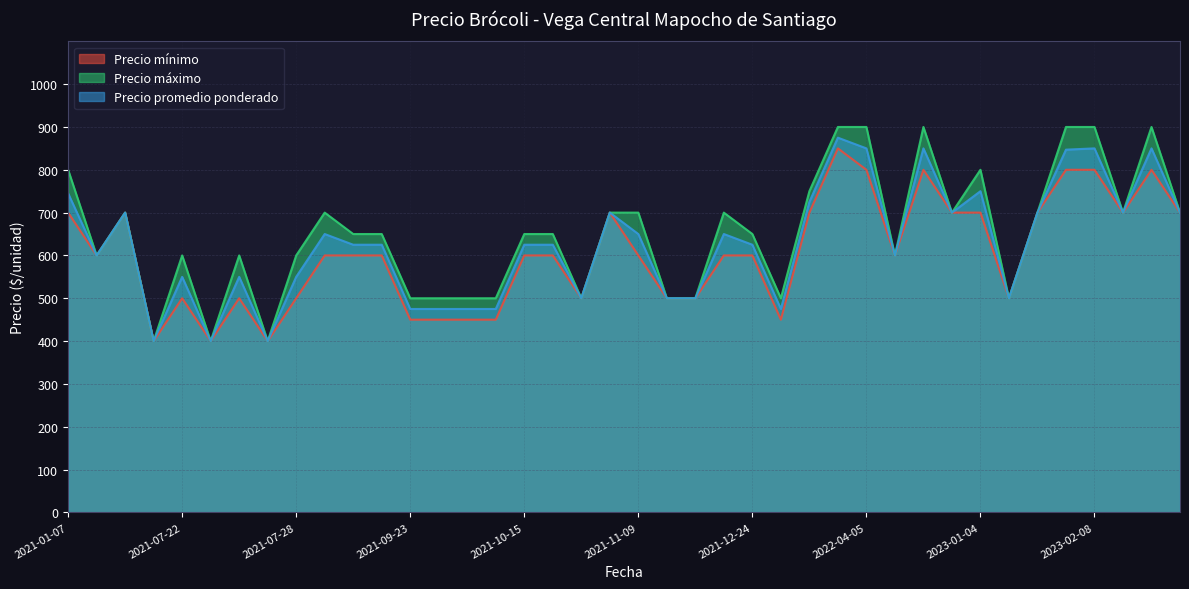

What is the difference between the highest and lowest values at 2021-10-15?

50